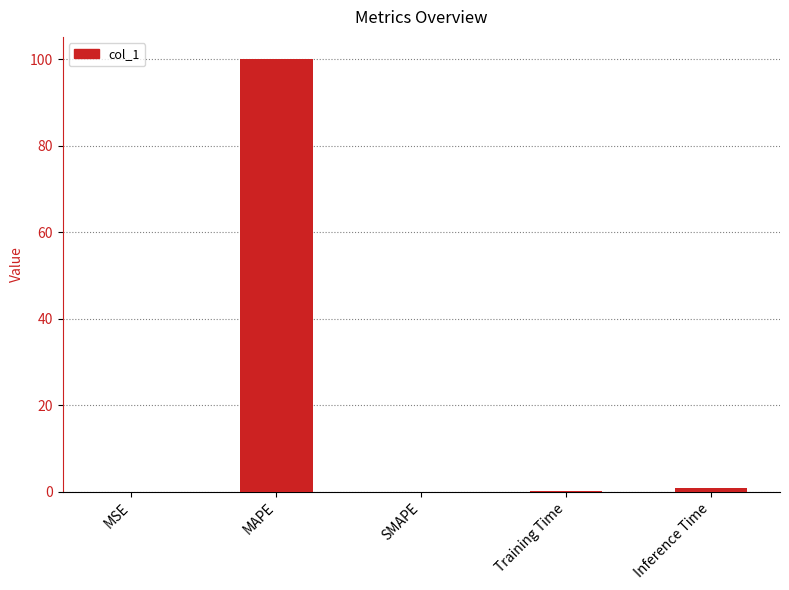

What is the maximum value shown in the chart?

100.2